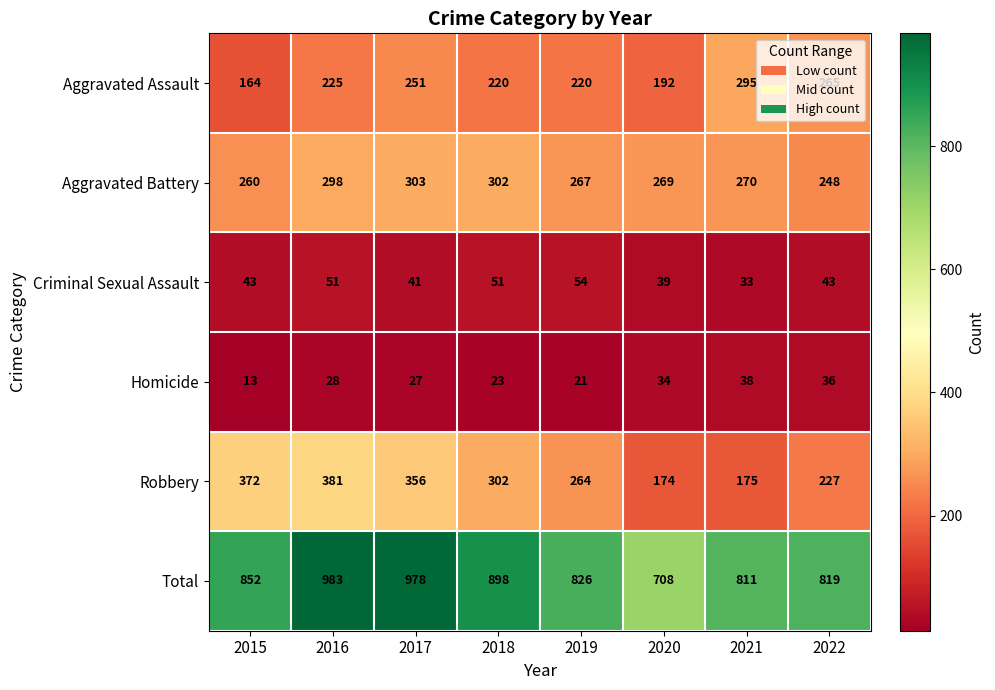

Read the Homicide value at 2018, to the nearest 5.

25